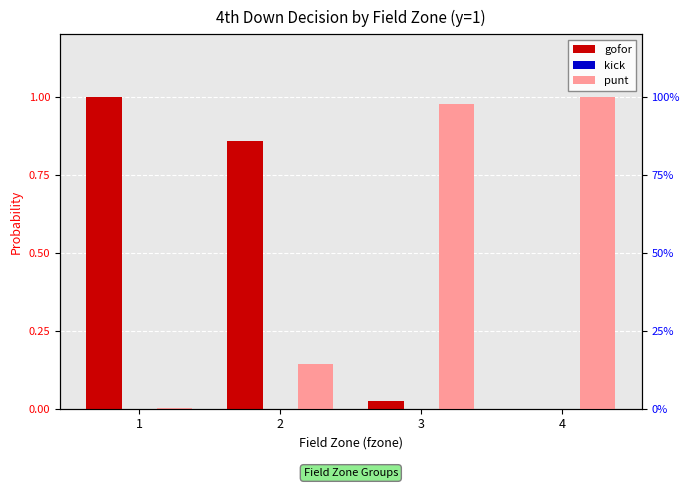

What is the total value across all series at 4?

1.0